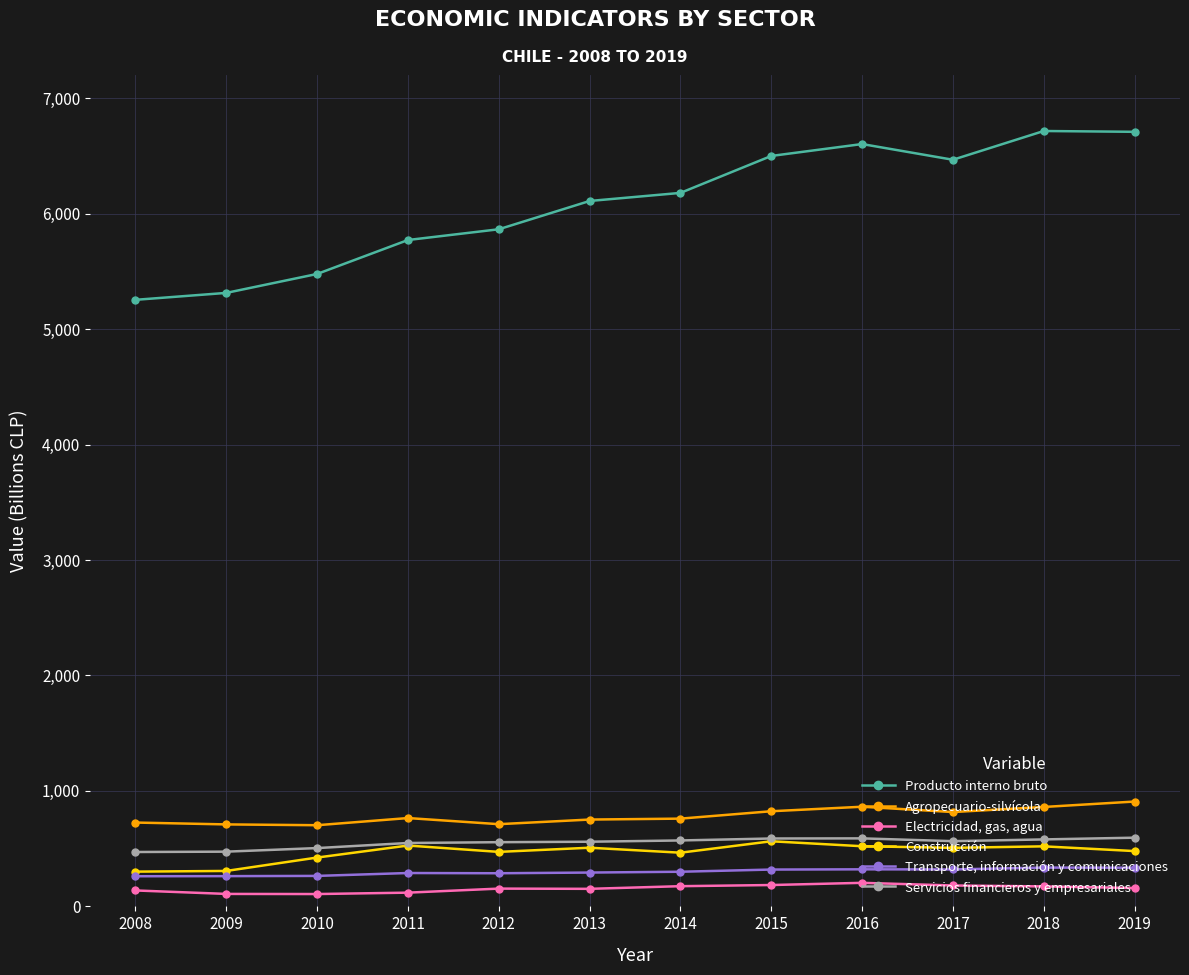

True or false: Producto interno bruto has more than 0 points higher than both neighbors.

True